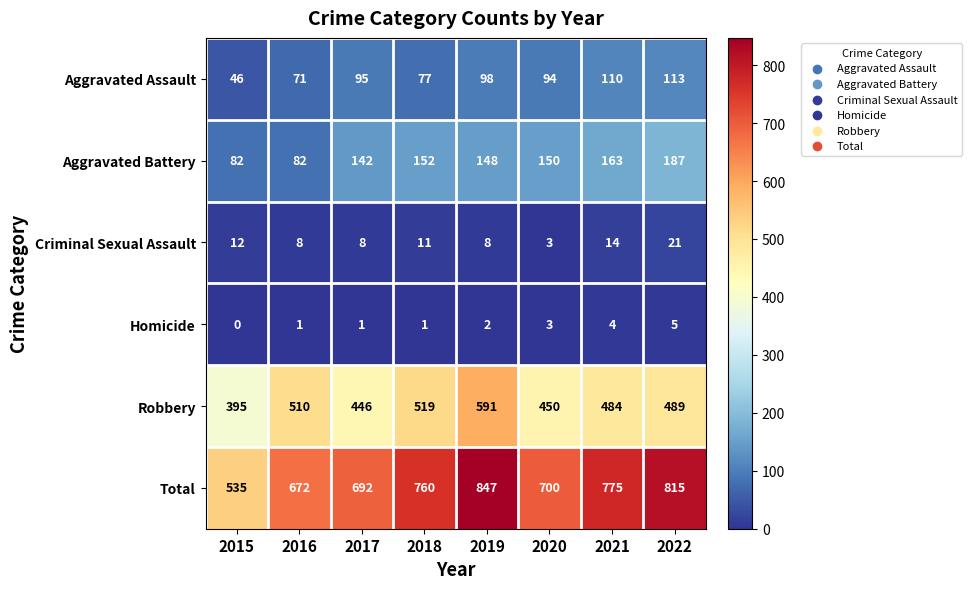

The value of Total at 2015 is 117. True or false?

False